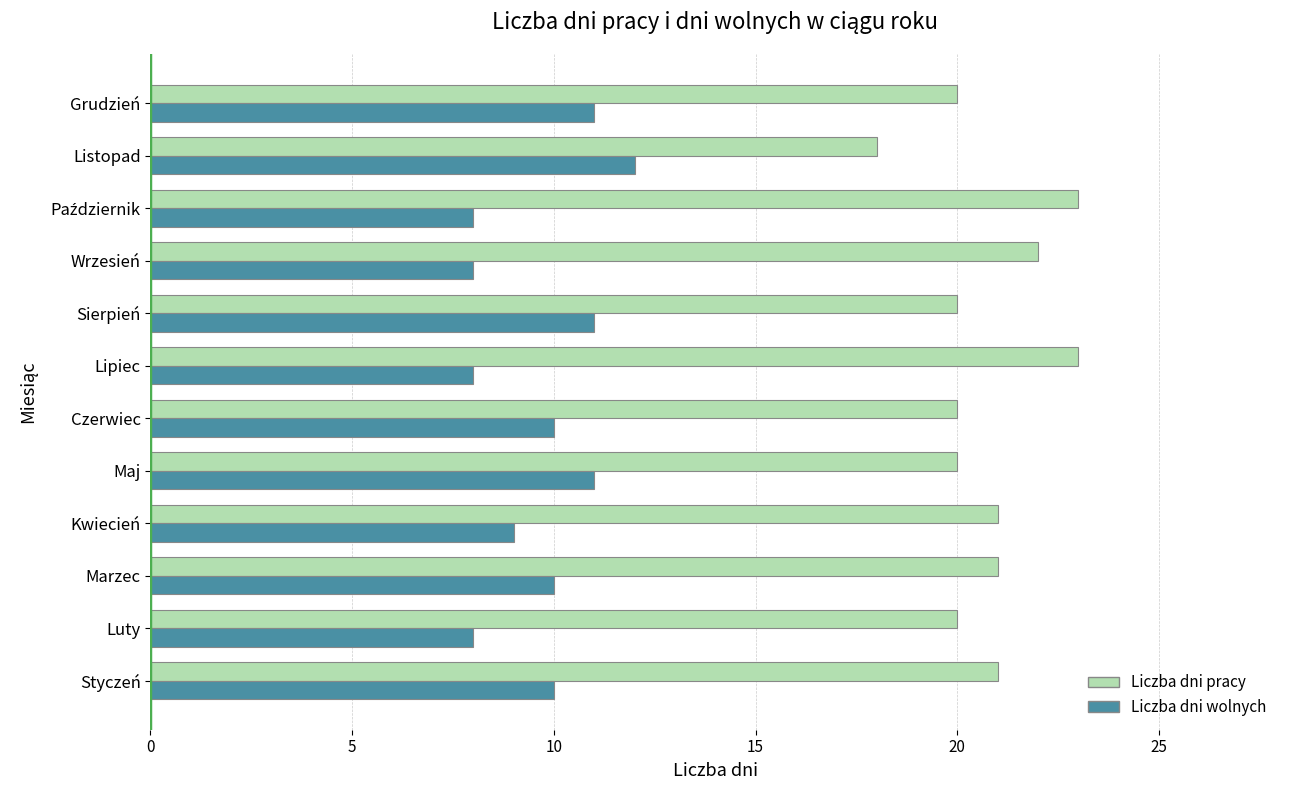

At how many categories does at least one series exceed 10?

12